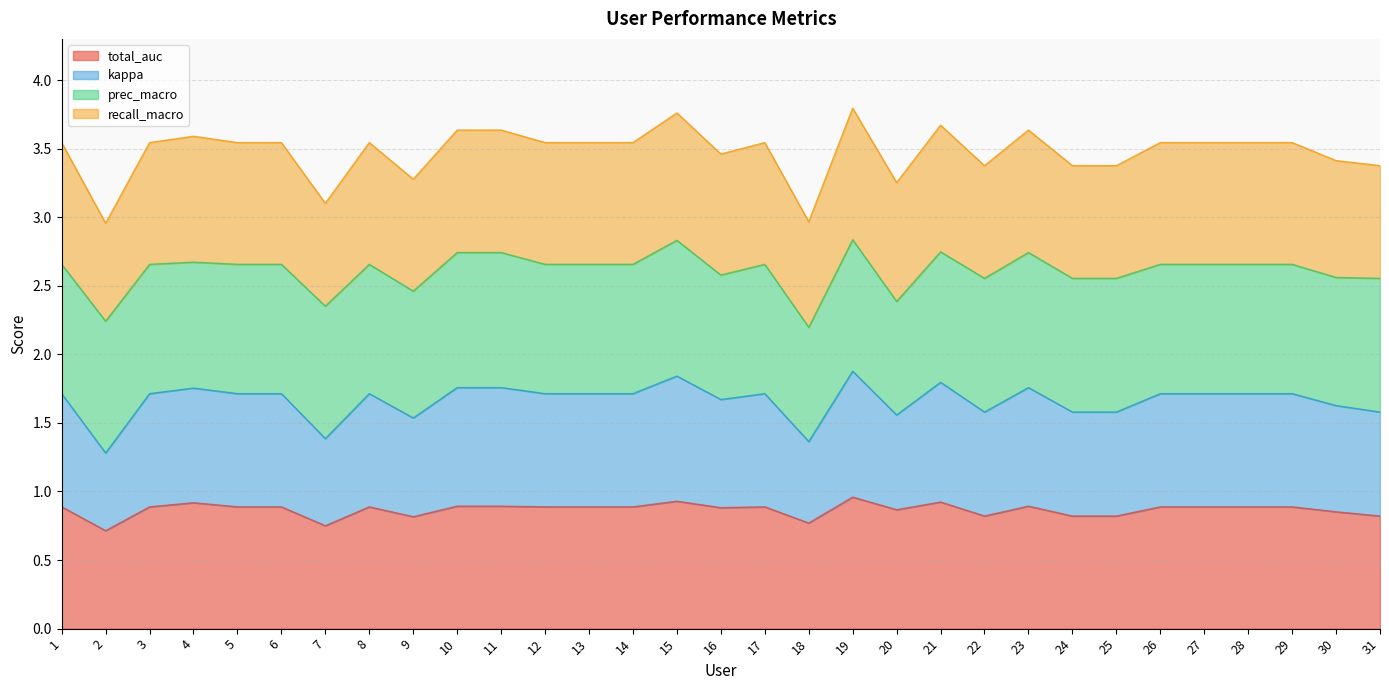

True or false: kappa and total_auc cross at least once.

False